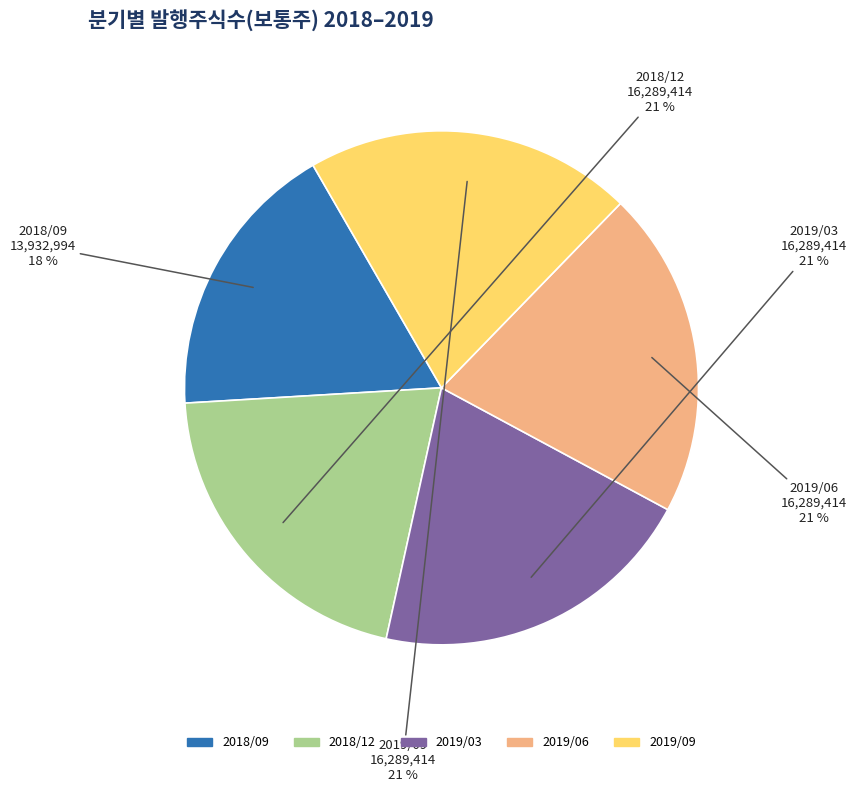

Do 2019/03 and 2018/09 together represent more than half of the pie?

No